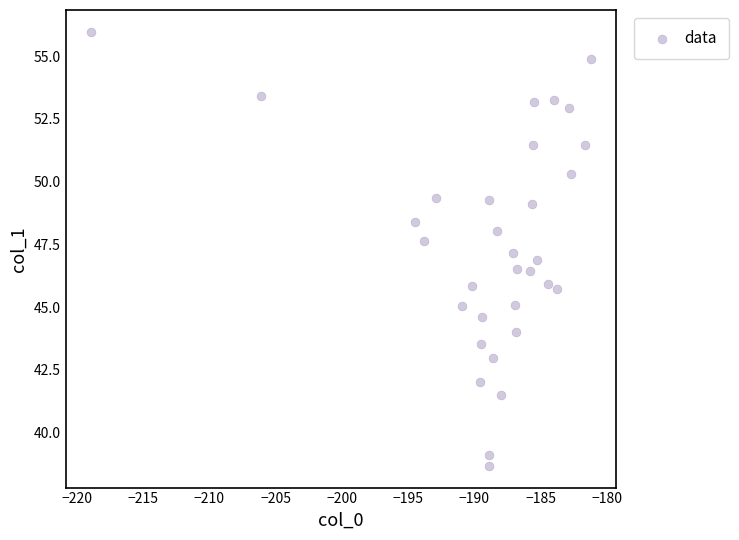

What is the range of X values (max minus min)?

37.8